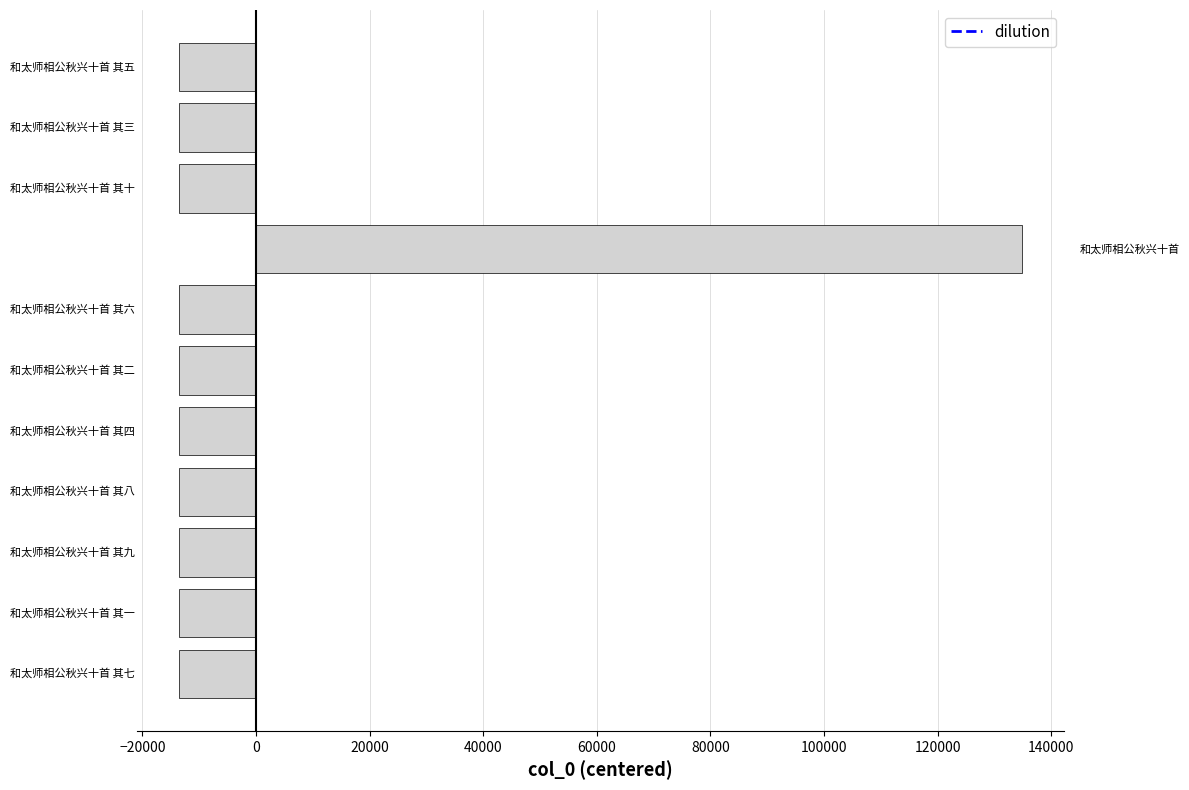

What is the maximum value shown in the chart?

134793.2